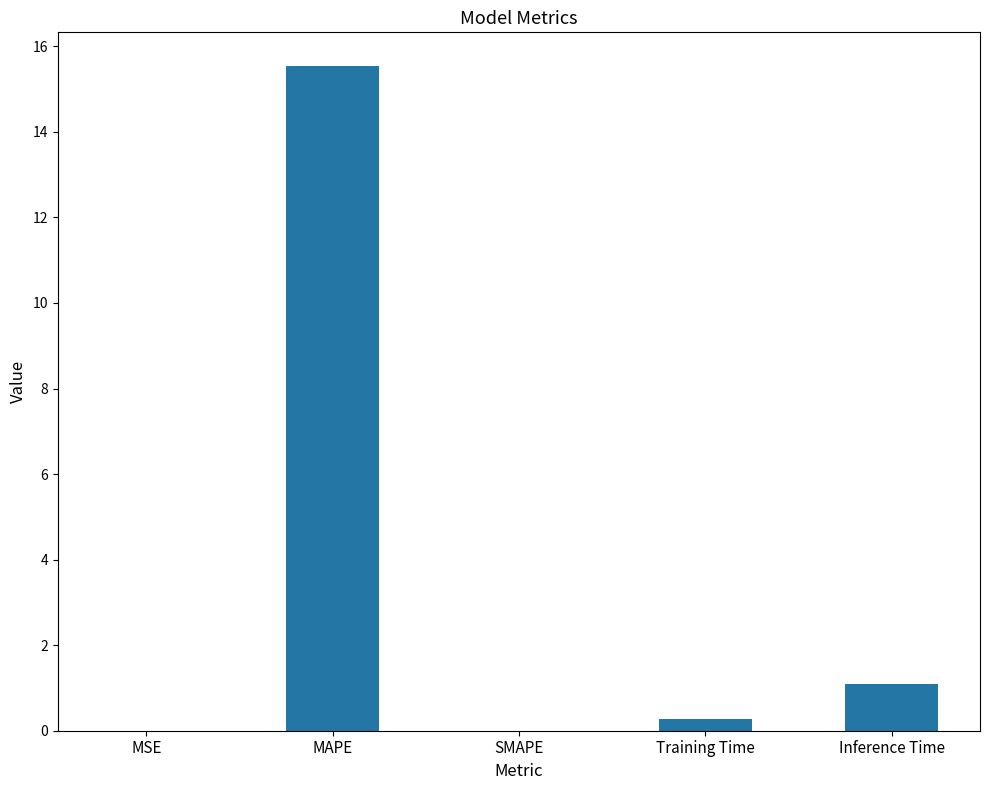

What is the change in value from SMAPE to Inference Time?

+1.1